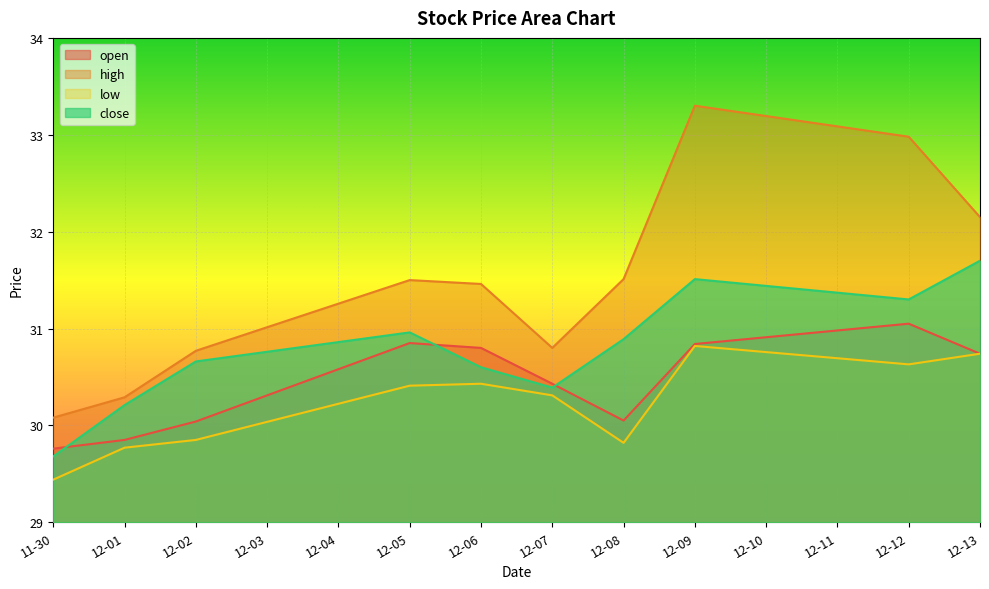

What is the sum of the high values at 12-09 and 12-08?

64.8